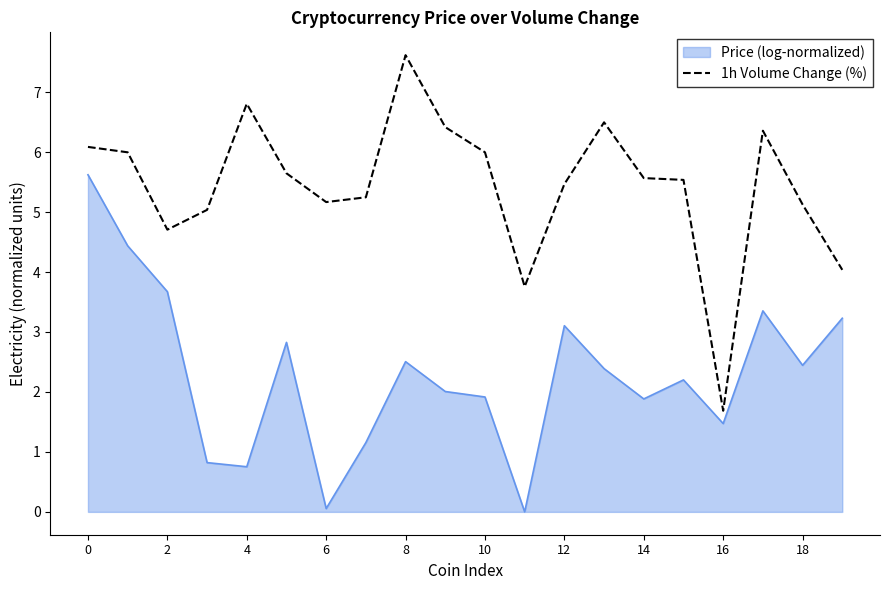

True or false: 1h Volume Change (%) and Price (log-normalized) intersect in this chart.

False